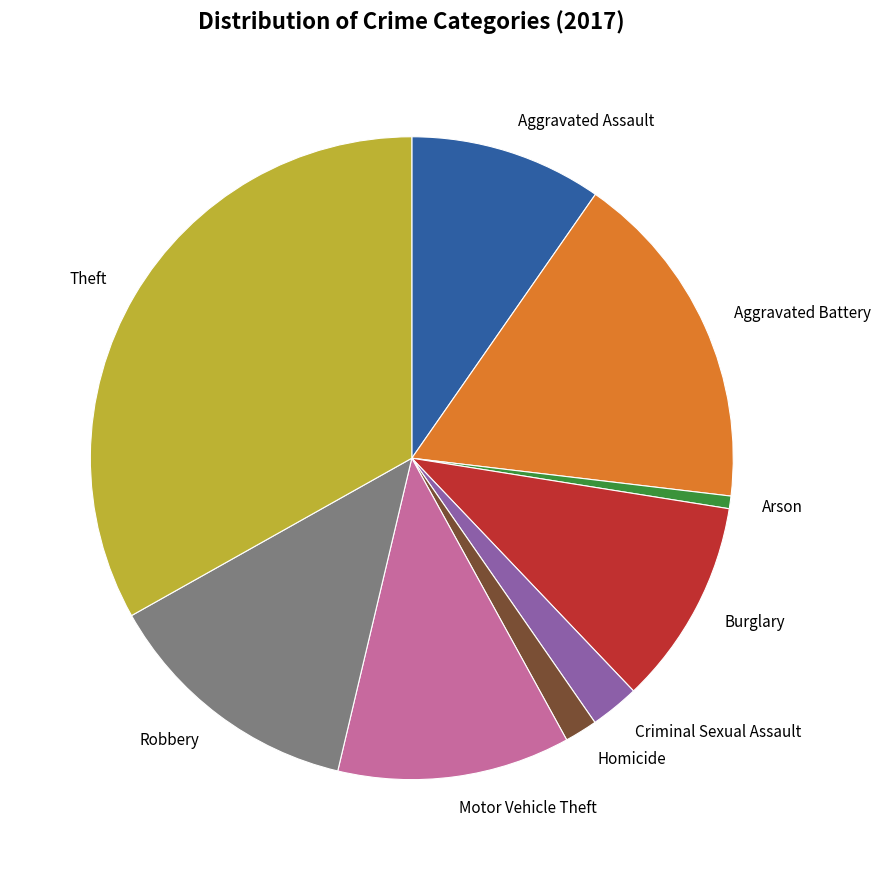

What is the largest slice in the pie chart?

Theft